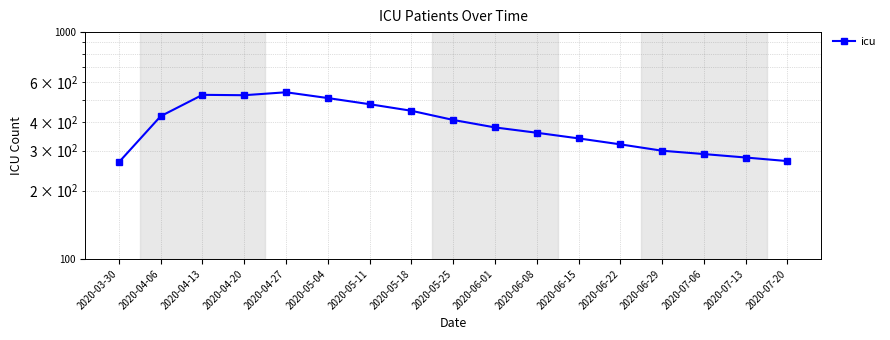

True or false: the data has more than 0 interior local peaks.

True